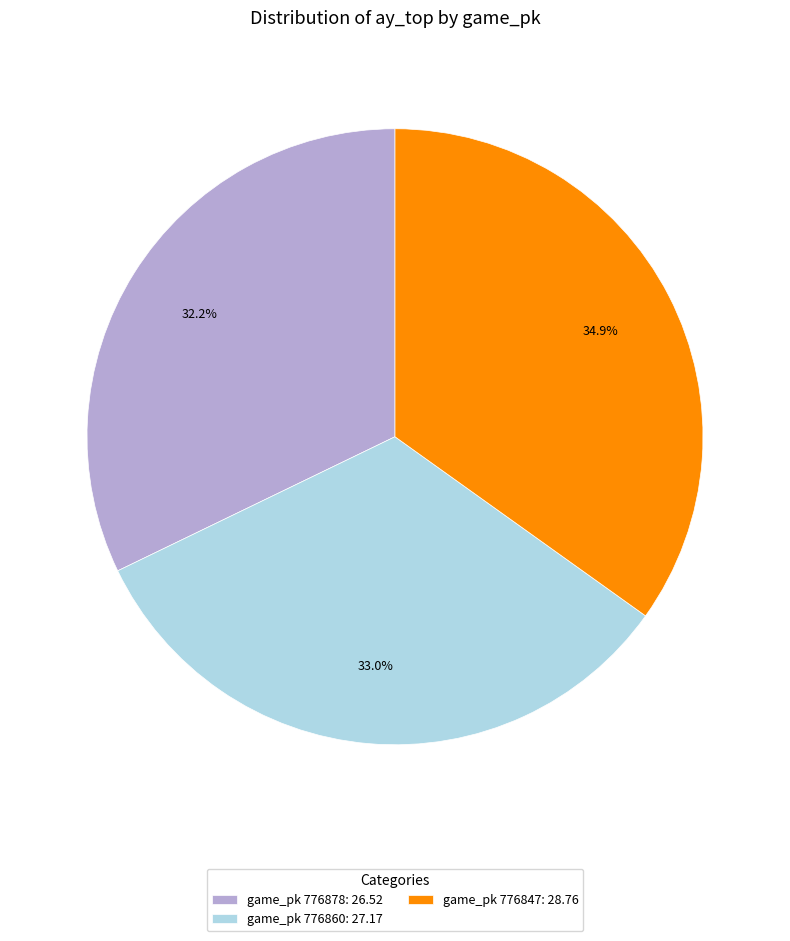

Do game_pk 776878: 26.52 and game_pk 776860: 27.17 together represent more than half of the pie?

Yes